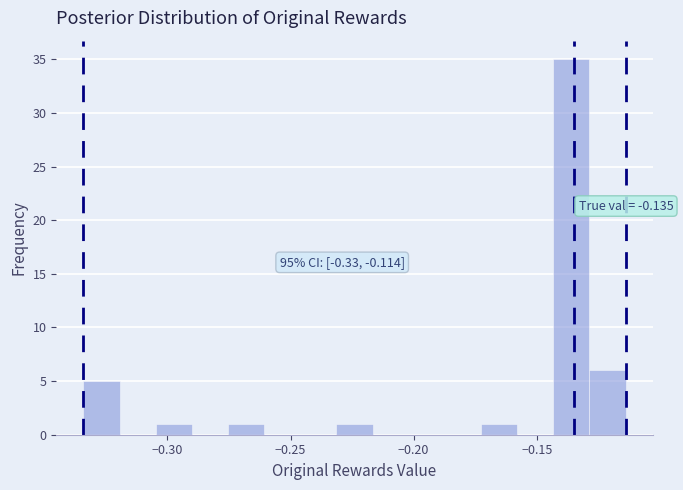

Read against the x-axis, roughly where is the centre of the tallest bar?

-0.135